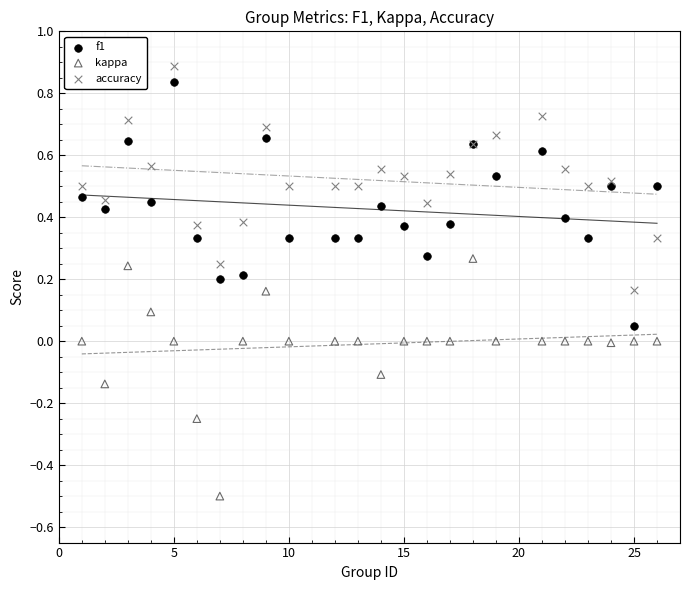

Which series contains the lowest Y value?

kappa